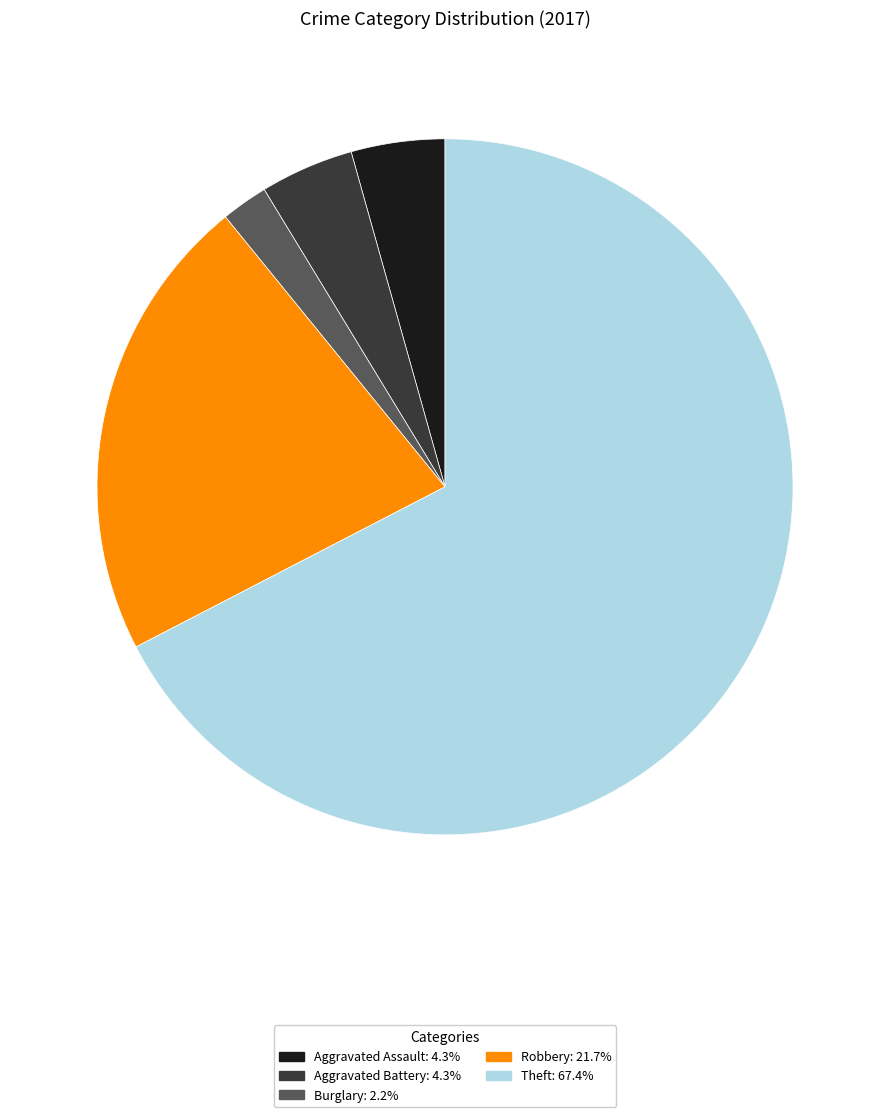

Does any single category account for the majority?

Yes